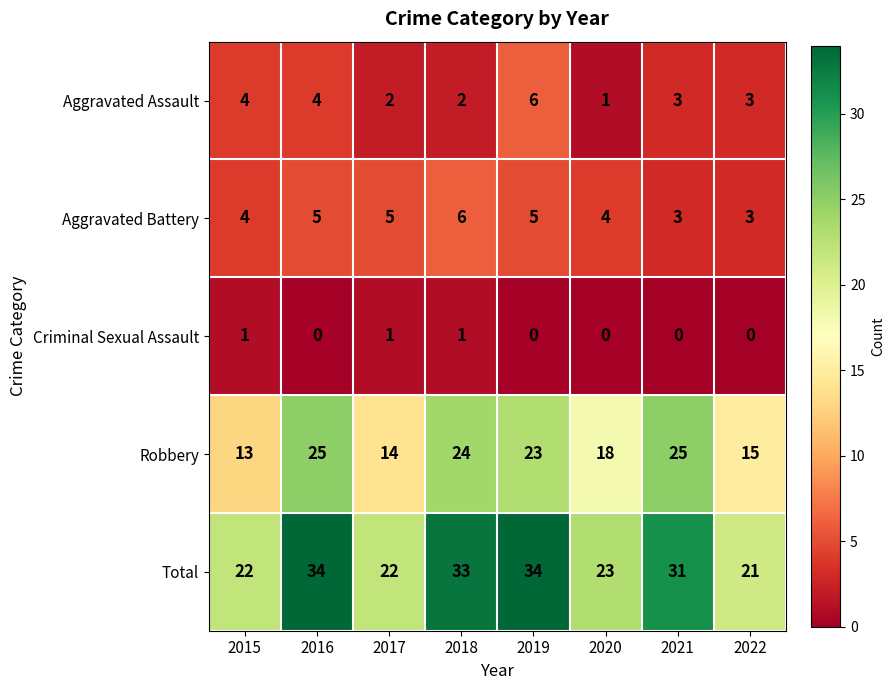

What is the difference between the maximum and minimum values in the Robbery series?

12